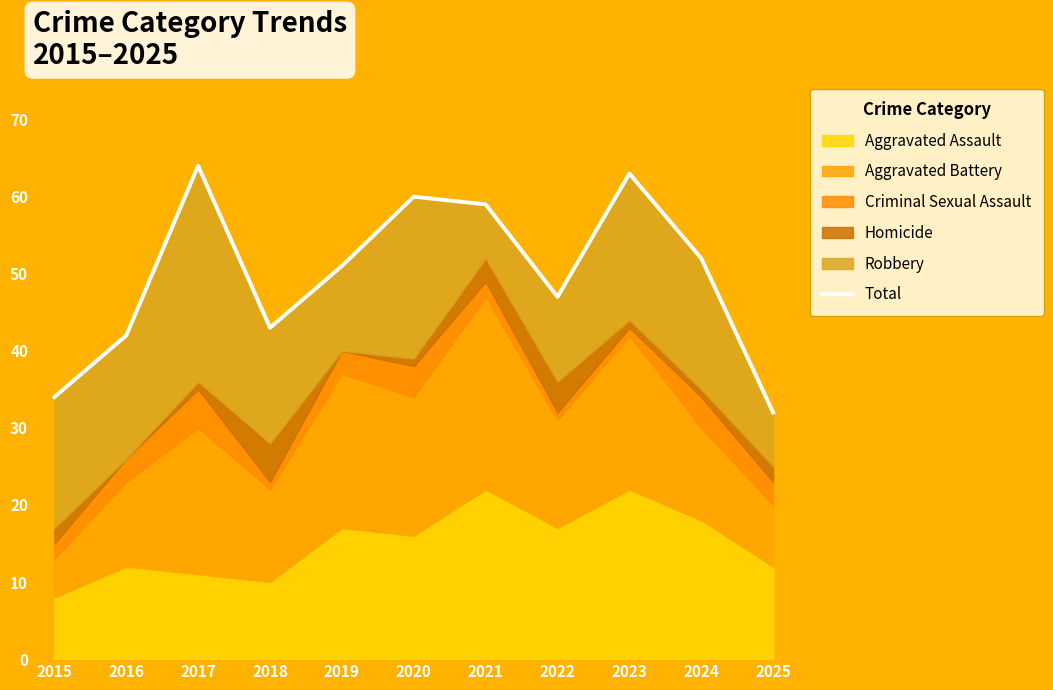

Where is the data nearest to the value 48?

2022